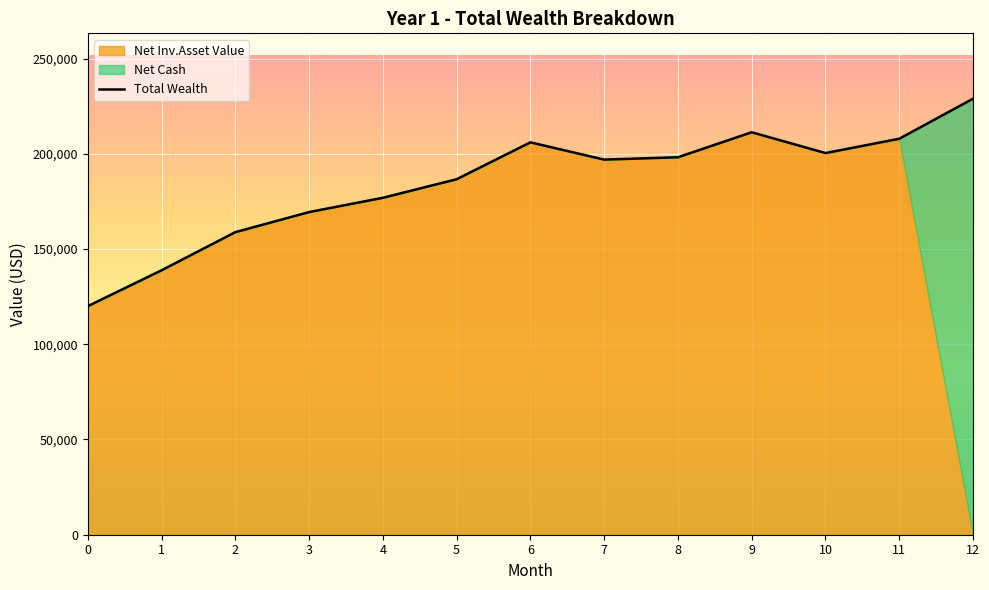

The Net Inv.Asset Value series shows 207884.7 at 11. True or false?

True